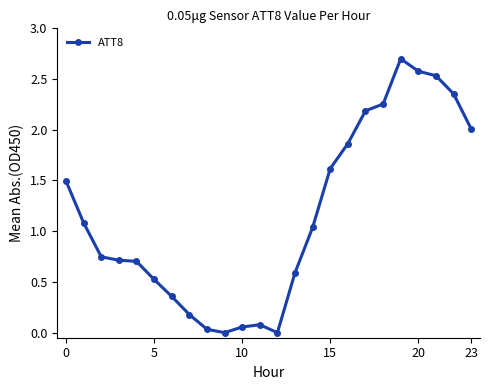

What is the greatest value displayed?

2.7